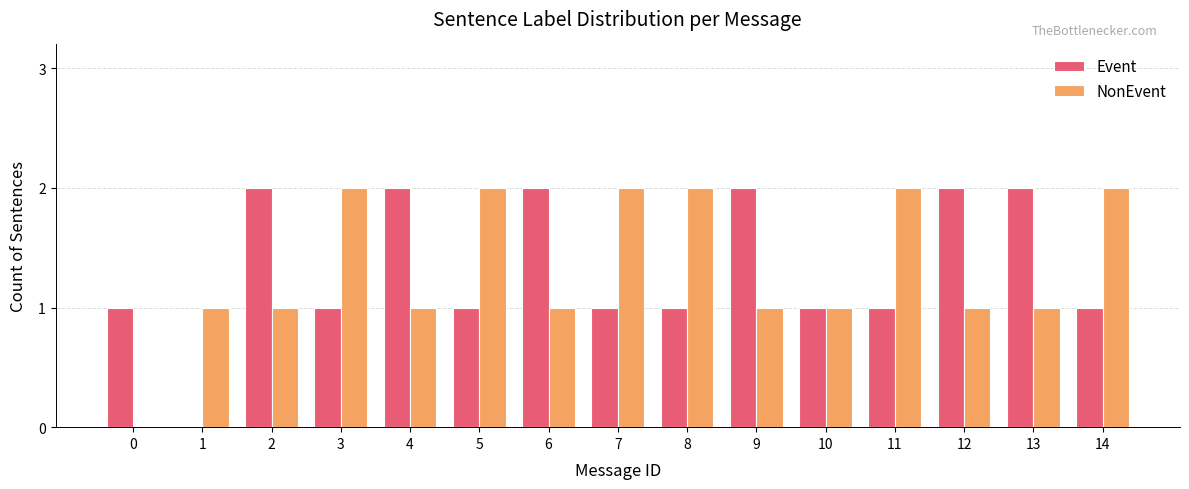

What is the total value across all series at 11?

3